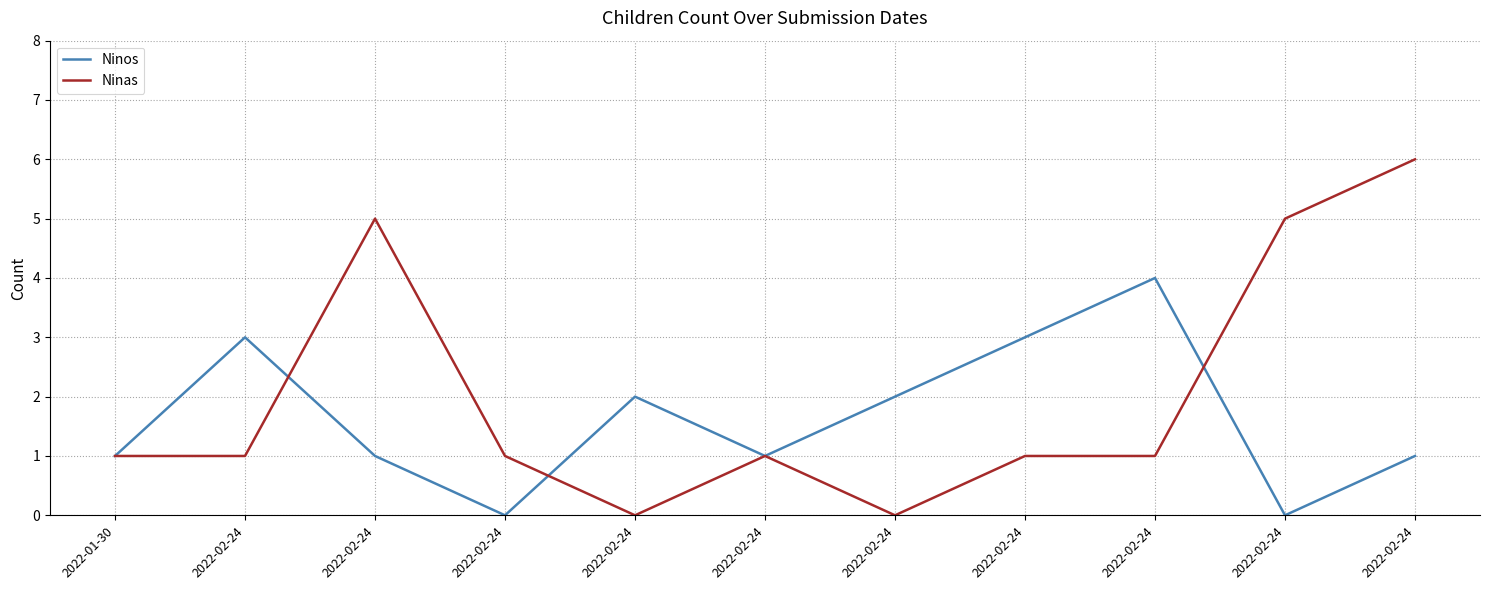

Which series has the largest total across all categories?

Ninas